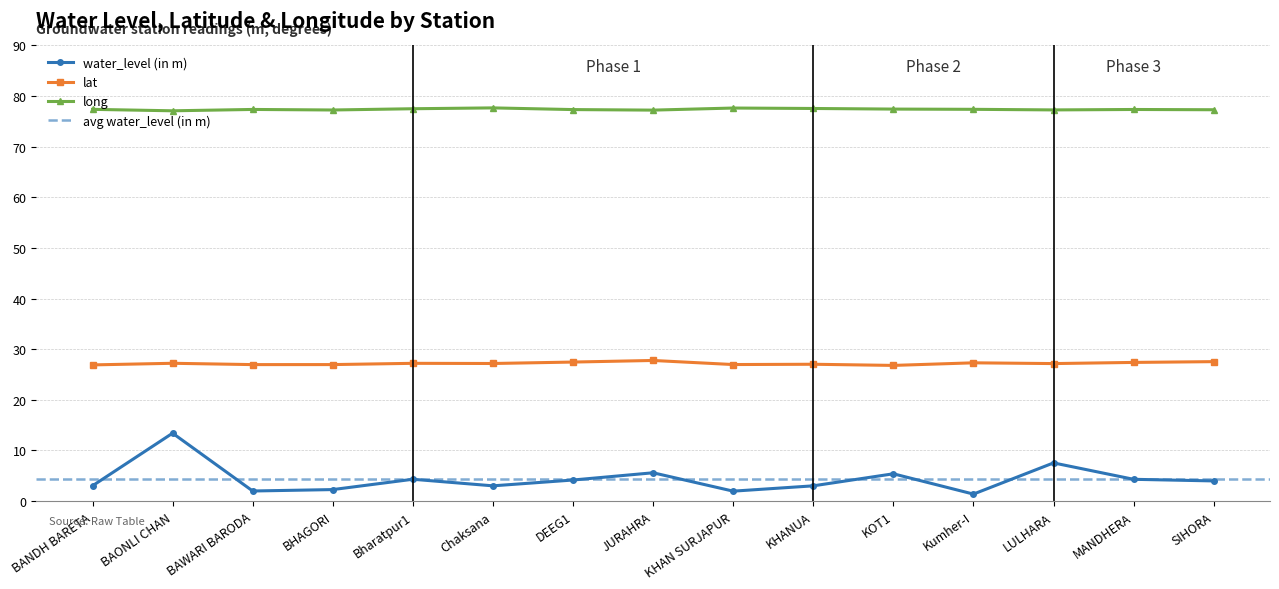

What is the difference between the long values at BAONLI CHAN and LULHARA?

0.2